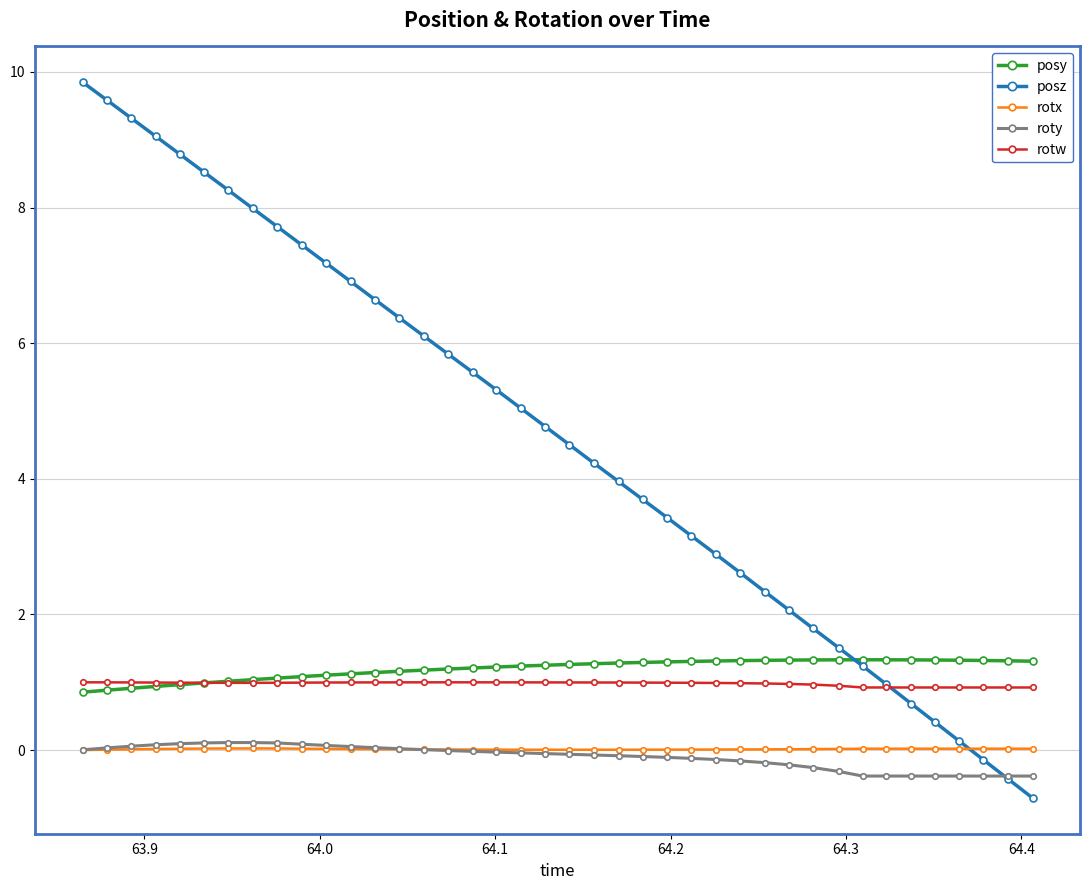

What is the sum of all rotw values?

39.2